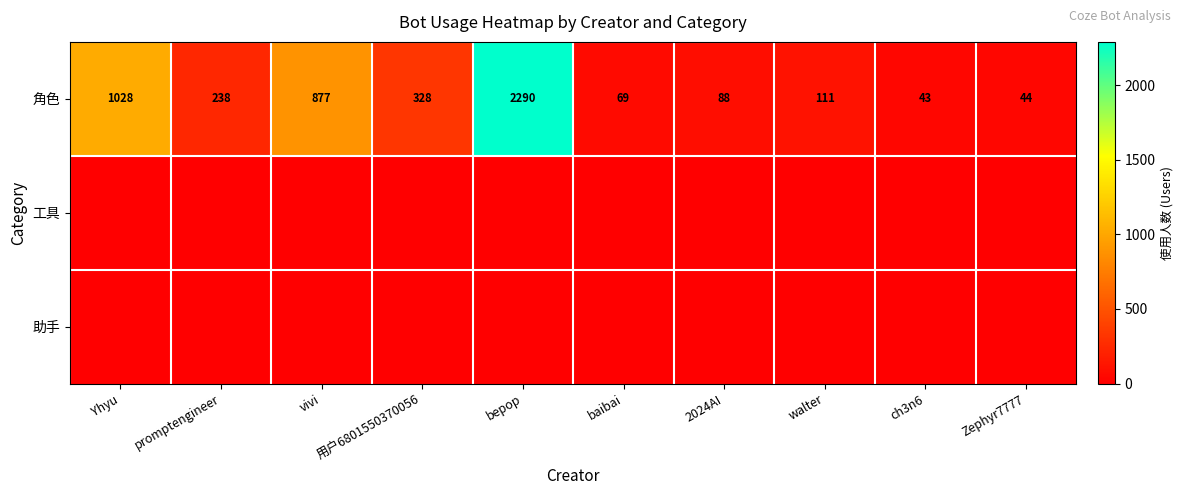

What is the difference between the maximum and second lowest values in the 角色 series?

2246